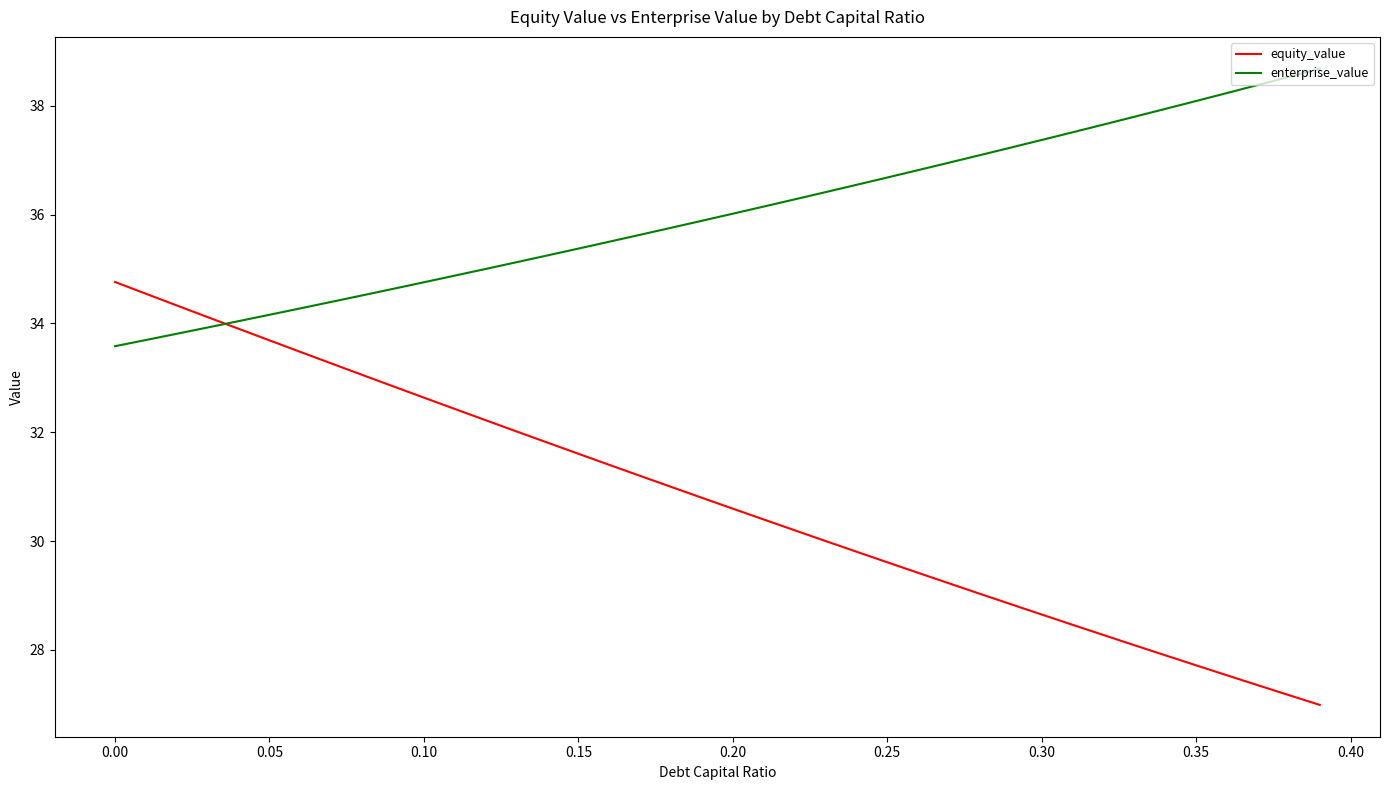

Rank the series by their average value, from lowest to highest.

equity_value, enterprise_value